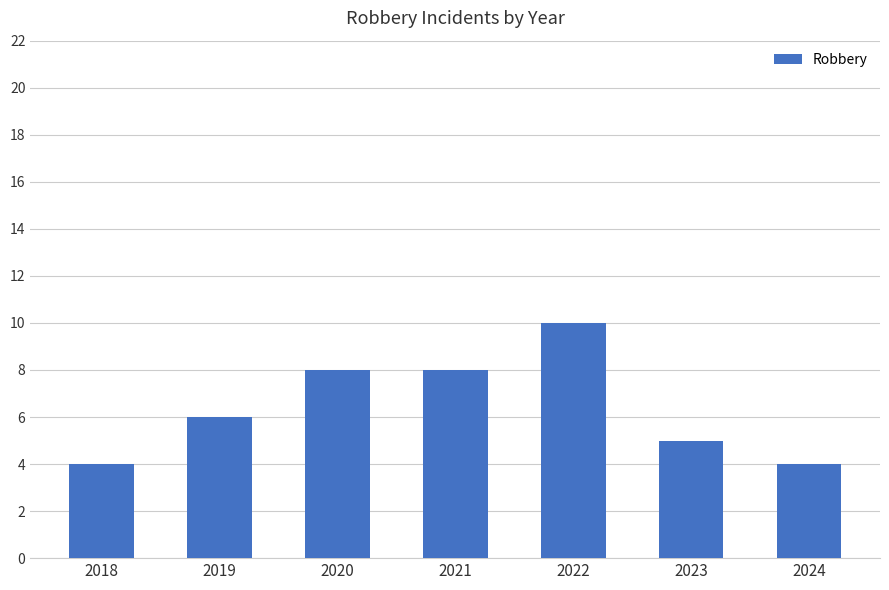

What is the greatest value displayed?

10